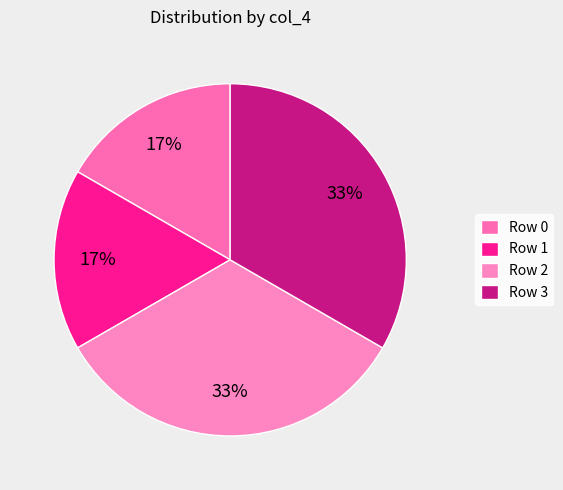

Is there a majority slice in this chart?

No